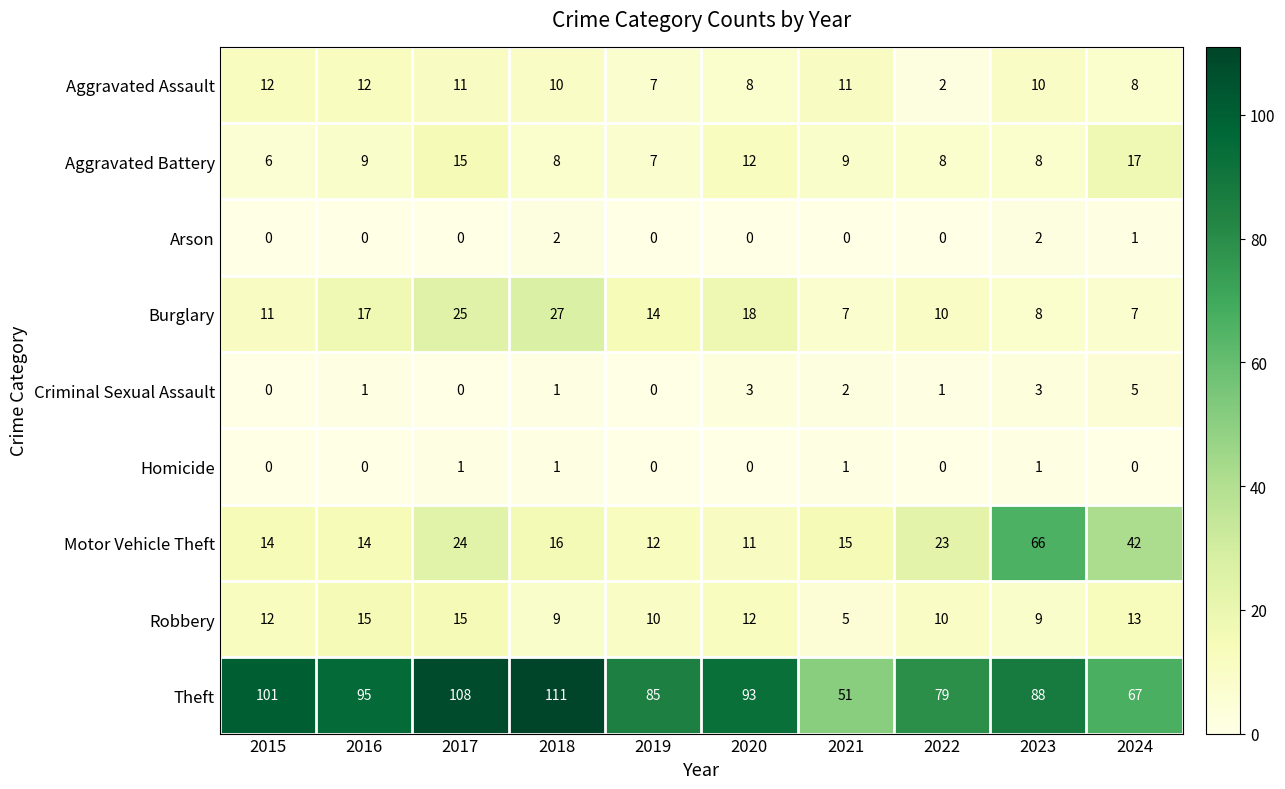

Rank the series by their maximum value, from lowest to highest.

Homicide, Arson, Criminal Sexual Assault, Aggravated Assault, Robbery, Aggravated Battery, Burglary, Motor Vehicle Theft, Theft